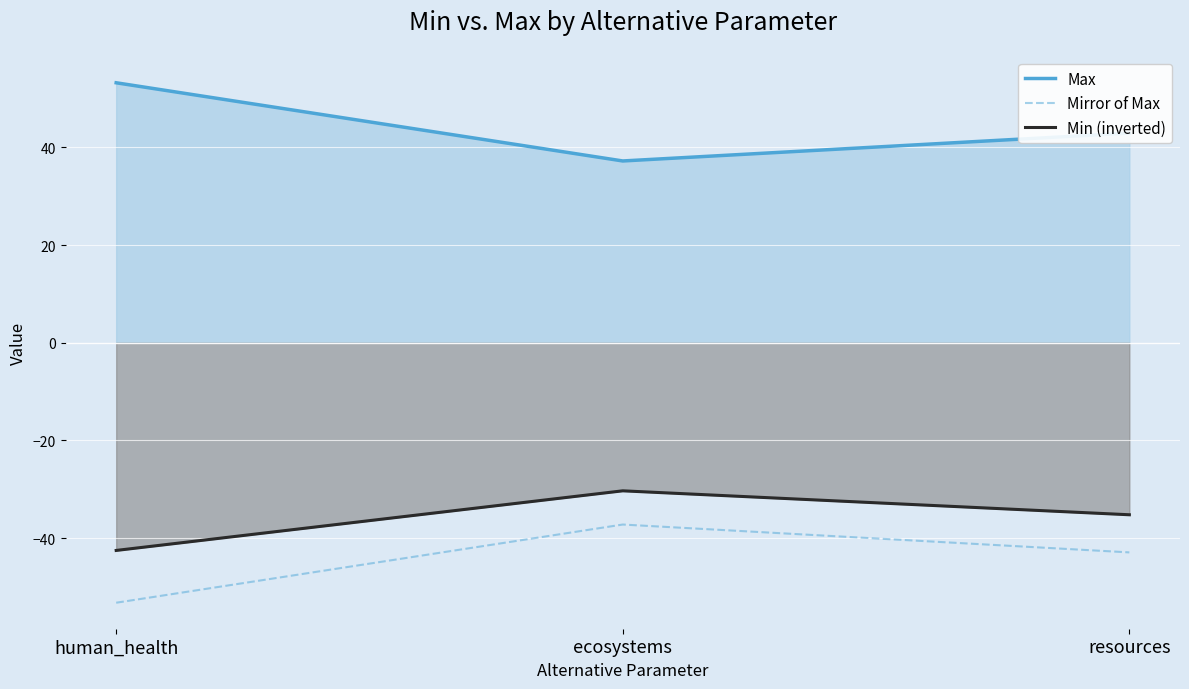

Rank the series by their maximum value, from highest to lowest.

Max, Min (inverted), Mirror of Max